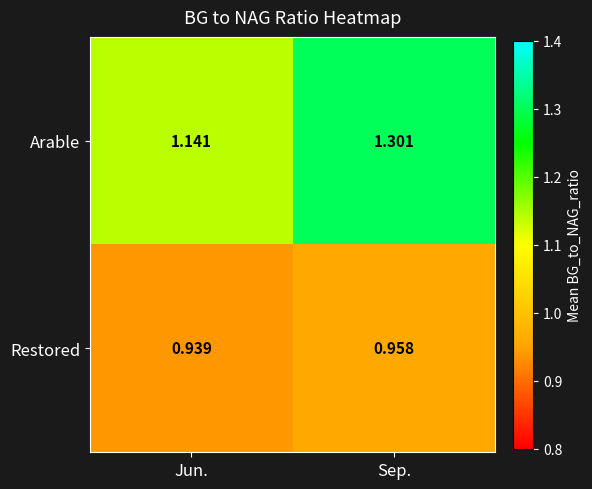

At how many categories does at least one series exceed 1?

2